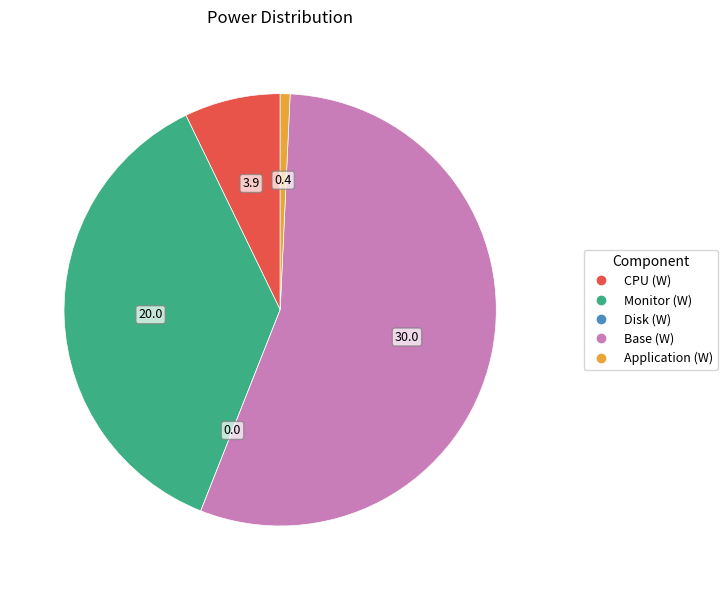

Combined, do Base (W) and Application (W) account for over 50%?

Yes